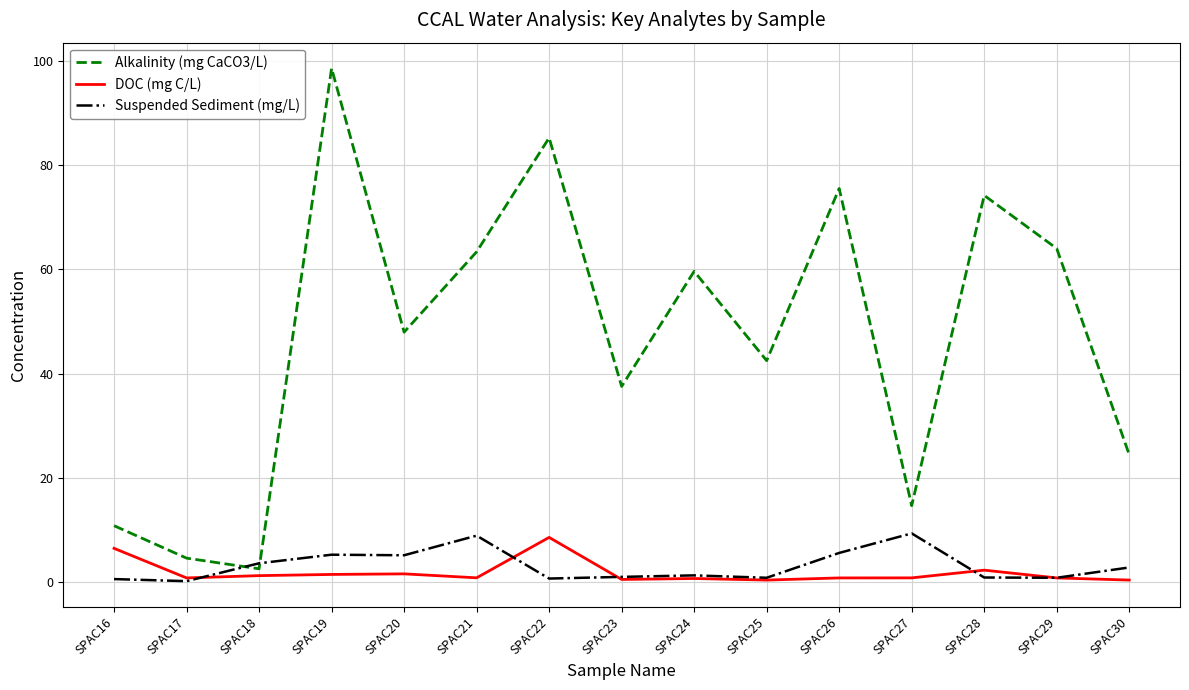

Which category has the highest value in the Alkalinity (mg CaCO3/L) series?

SPAC19